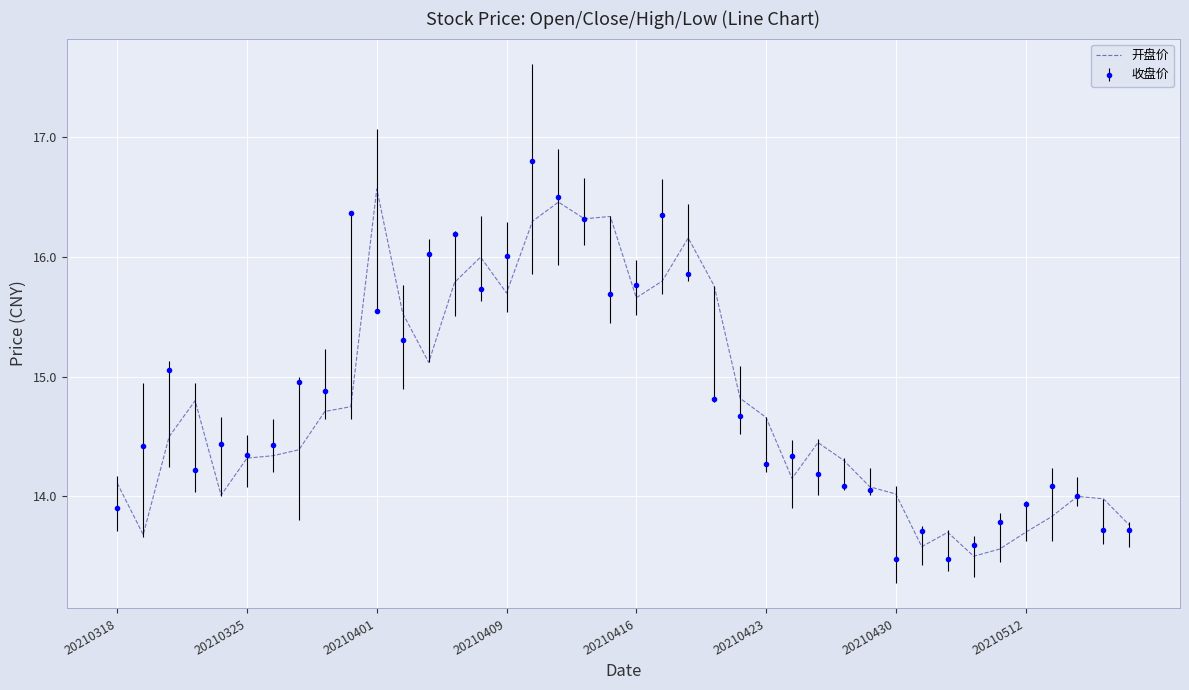

What is the maximum value shown in the chart?

16.8